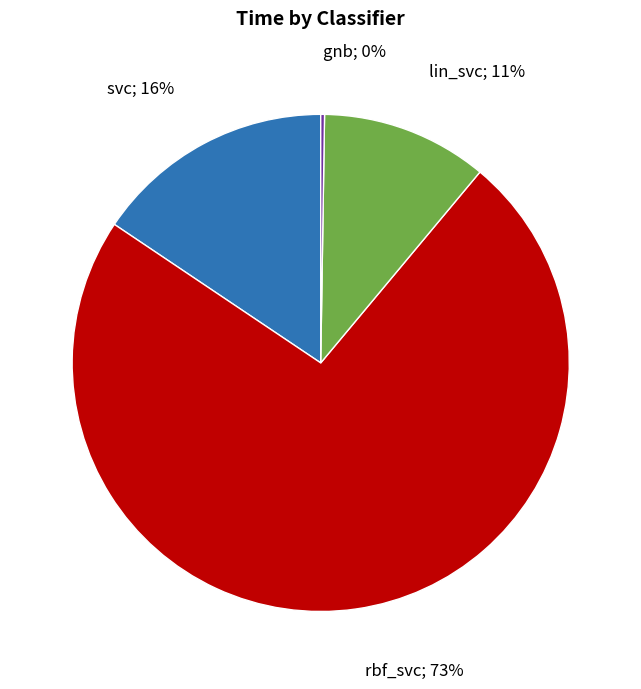

Is there any slice that represents more than half of the pie?

Yes